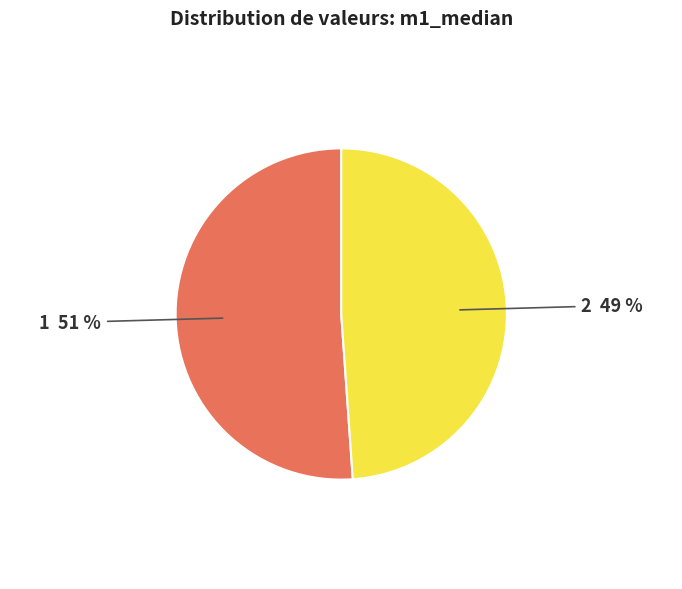

Is the sum of 2 49 % and 1 51 % greater than half?

Yes